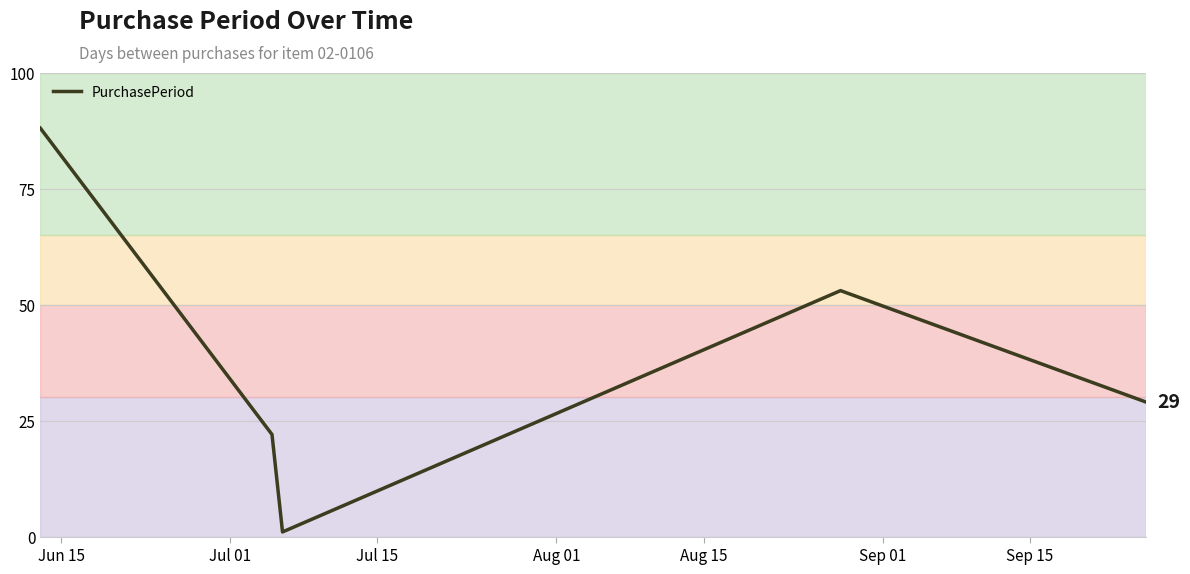

True or false: there are more than 0 points higher than both neighbors.

True